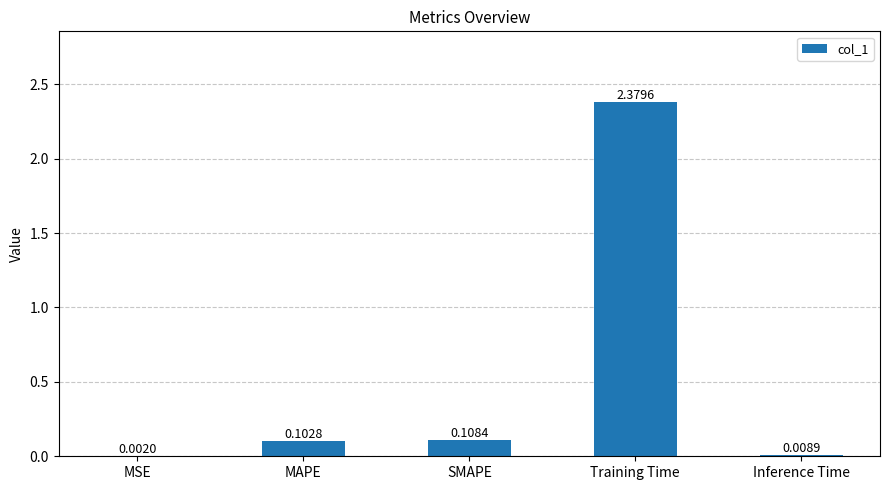

What is the sum of all values?

2.6